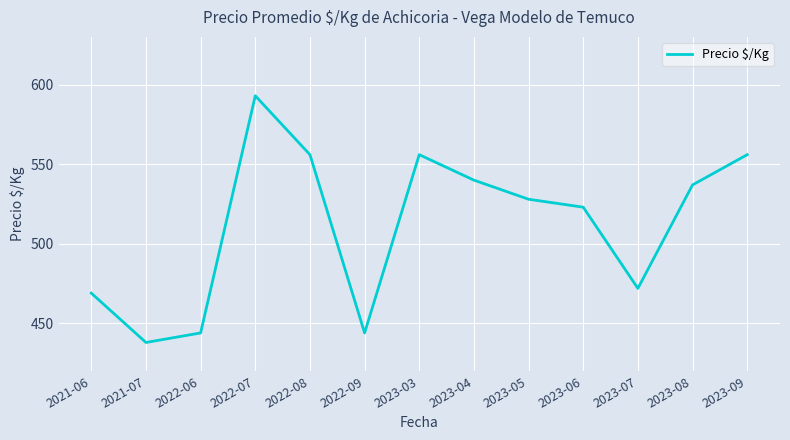

What is the greatest value displayed?

593